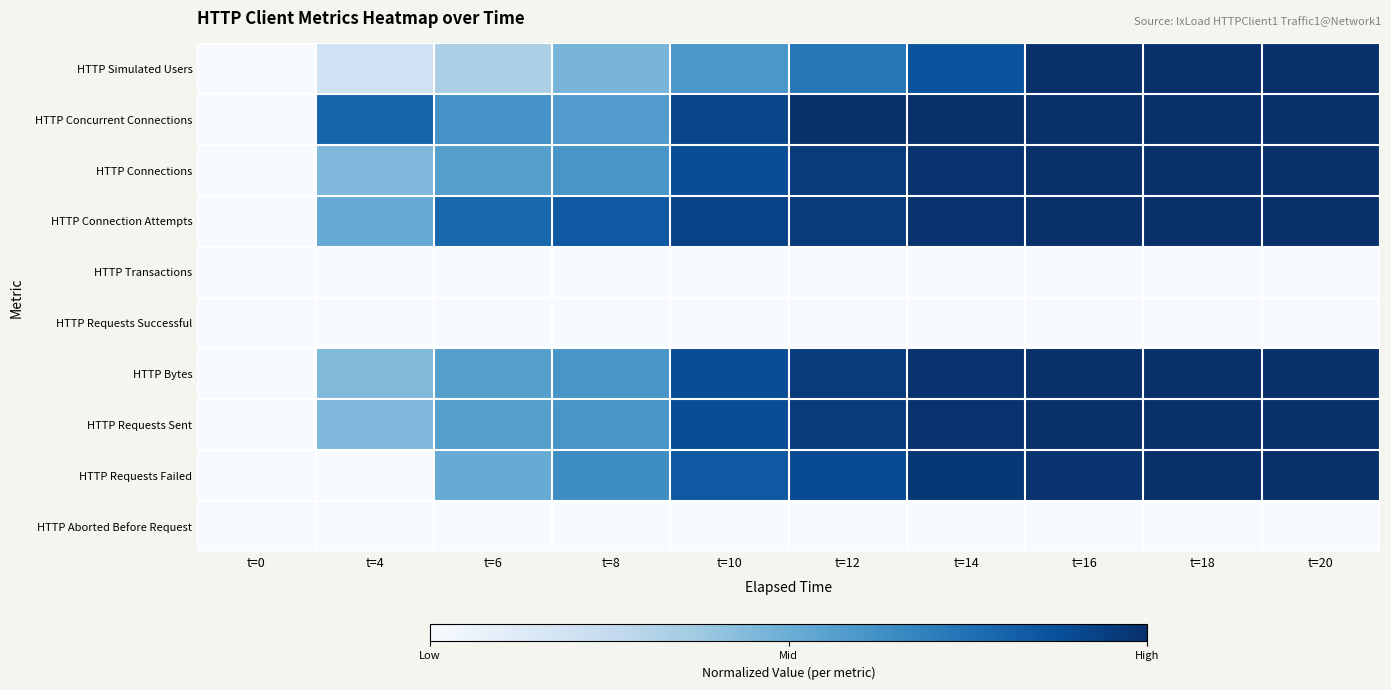

Reading left to right, list all the values displayed in this chart.

HTTP Simulated Users: t=0=0.0	t=4=0.2	t=6=0.3	t=8=0.5	t=10=0.6	t=12=0.7	t=14=0.9	t=16=1.0	t=18=1.0	t=20=1.0
HTTP Concurrent Connections: t=0=0.0	t=4=0.8	t=6=0.6	t=8=0.6	t=10=0.9	t=12=1.0	t=14=1.0	t=16=1.0	t=18=1.0	t=20=1.0
HTTP Connections: t=0=0.0	t=4=0.4	t=6=0.6	t=8=0.6	t=10=0.9	t=12=1.0	t=14=1.0	t=16=1.0	t=18=1.0	t=20=1.0
HTTP Connection Attempts: t=0=0.0	t=4=0.5	t=6=0.8	t=8=0.8	t=10=0.9	t=12=1.0	t=14=1.0	t=16=1.0	t=18=1.0	t=20=1.0
HTTP Transactions: t=0=0.0	t=4=0.0	t=6=0.0	t=8=0.0	t=10=0.0	t=12=0.0	t=14=0.0	t=16=0.0	t=18=0.0	t=20=0.0
HTTP Requests Successful: t=0=0.0	t=4=0.0	t=6=0.0	t=8=0.0	t=10=0.0	t=12=0.0	t=14=0.0	t=16=0.0	t=18=0.0	t=20=0.0
HTTP Bytes: t=0=0.0	t=4=0.4	t=6=0.6	t=8=0.6	t=10=0.9	t=12=1.0	t=14=1.0	t=16=1.0	t=18=1.0	t=20=1.0
HTTP Requests Sent: t=0=0.0	t=4=0.4	t=6=0.6	t=8=0.6	t=10=0.9	t=12=1.0	t=14=1.0	t=16=1.0	t=18=1.0	t=20=1.0
HTTP Requests Failed: t=0=0.0	t=4=0.0	t=6=0.5	t=8=0.6	t=10=0.8	t=12=0.9	t=14=1.0	t=16=1.0	t=18=1.0	t=20=1.0
HTTP Aborted Before Request: t=0=0.0	t=4=0.0	t=6=0.0	t=8=0.0	t=10=0.0	t=12=0.0	t=14=0.0	t=16=0.0	t=18=0.0	t=20=0.0